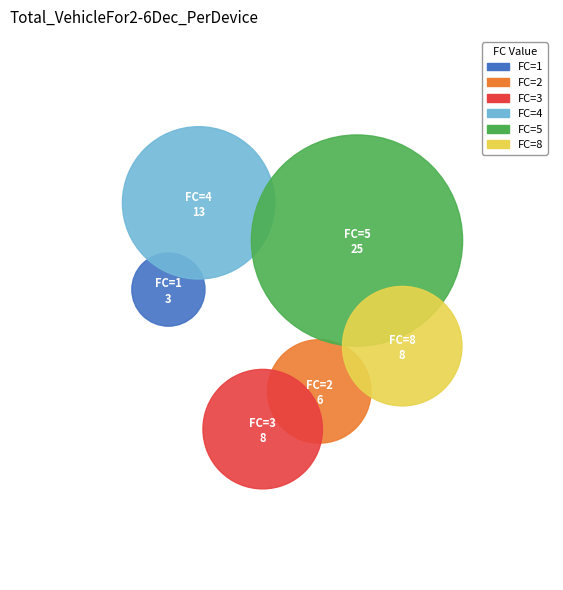

What percentage is the 8 slice, to the nearest percent?

13%